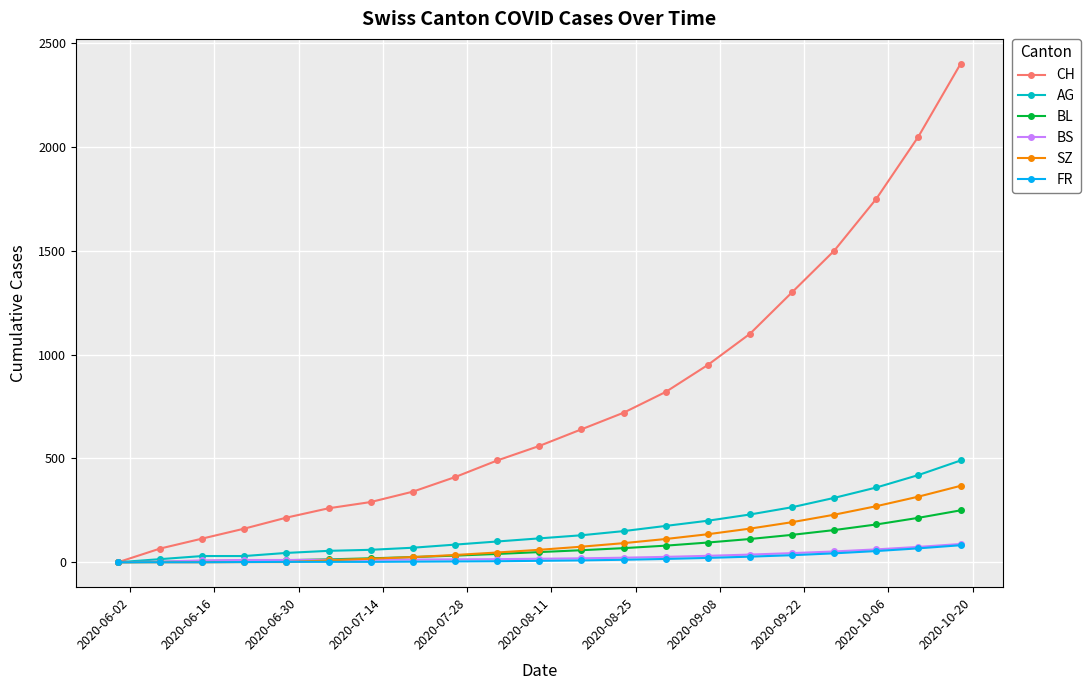

What is the sum of all BS values?

572